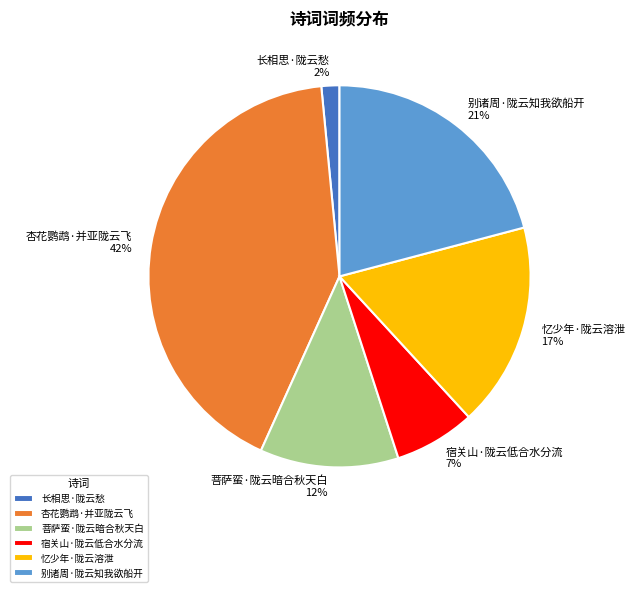

Which has a higher value, 长相思·陇云愁 or 杏花鹦鹉·并亚陇云飞?

杏花鹦鹉·并亚陇云飞